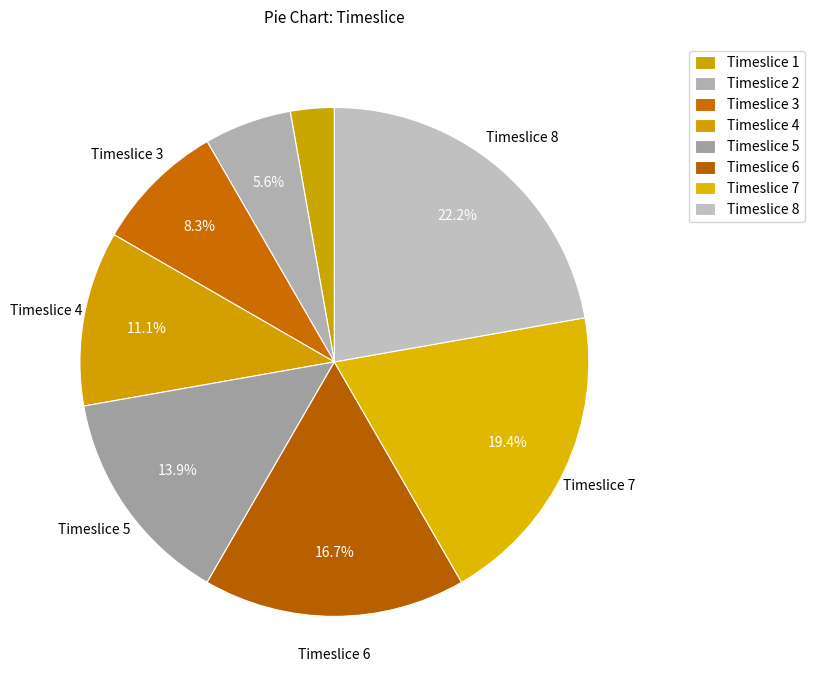

How much of the chart is everything except Timeslice 7?

80.6%